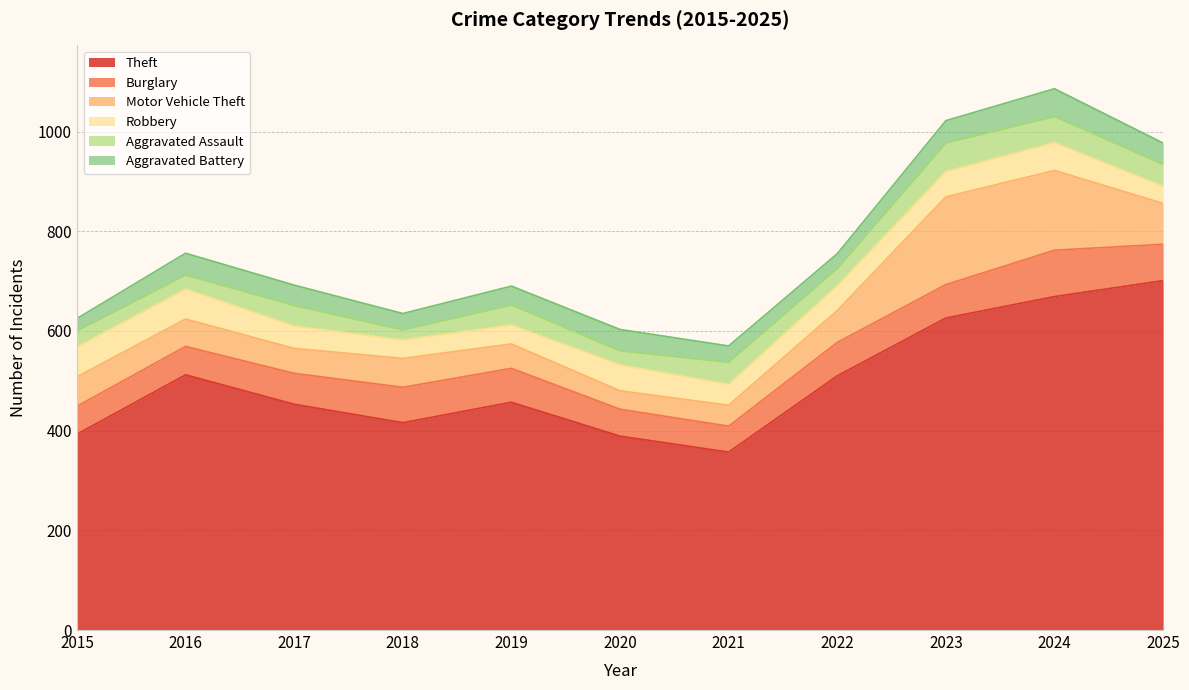

Between 2024 and 2018, which is larger?

2024